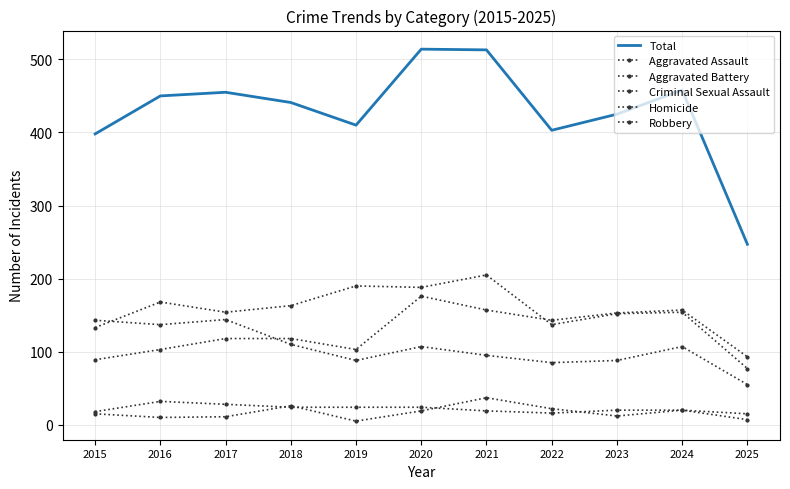

In Robbery, how many points are lower than both neighbors (excluding endpoints)?

3